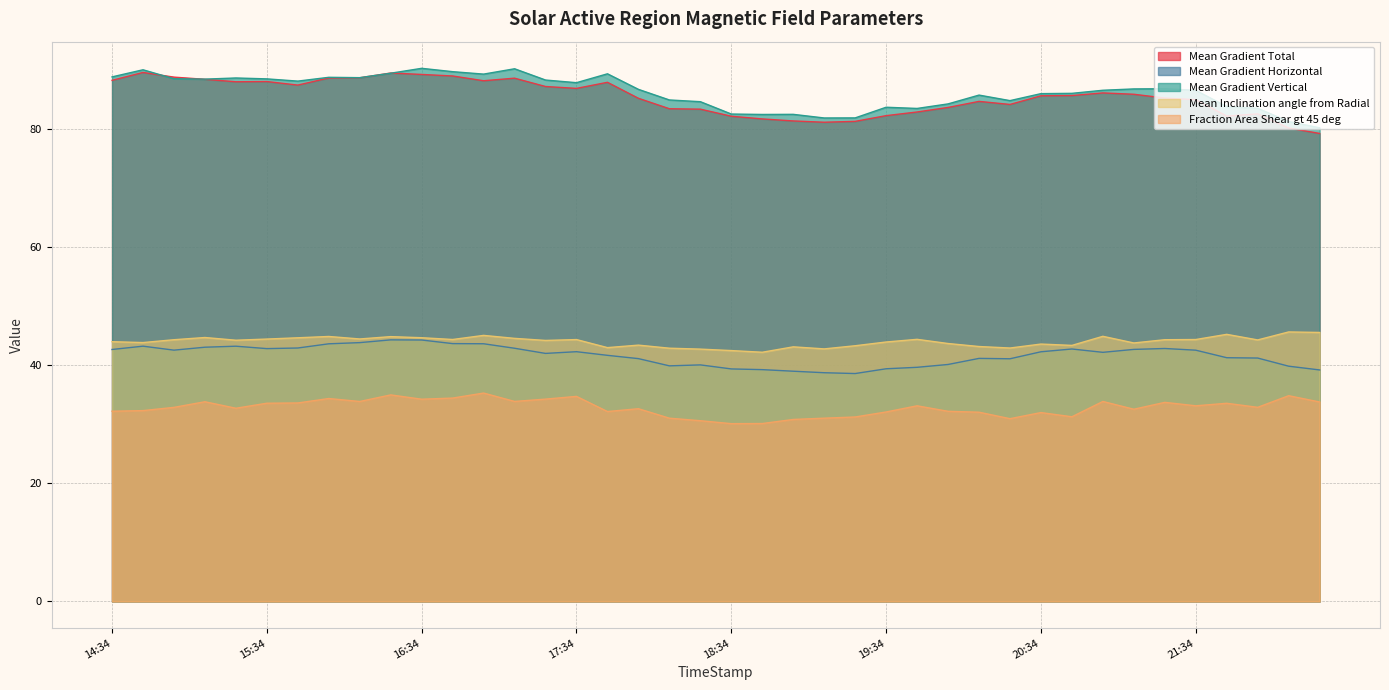

How many data points in Mean Gradient Horizontal are less than 42?

19